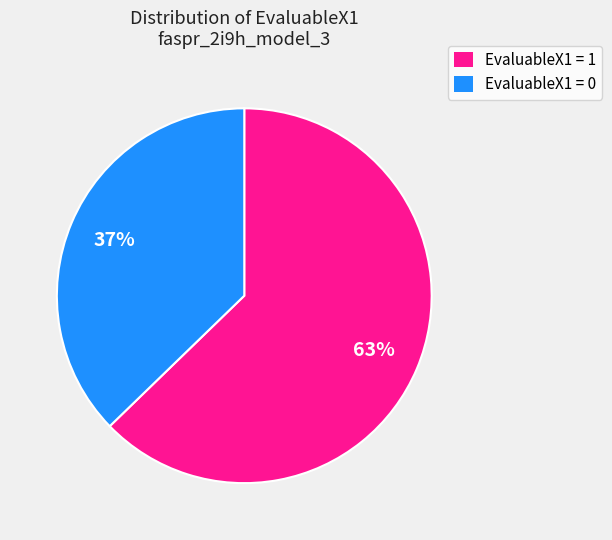

What is the ratio of the value at EvaluableX1 = 0 to the value at EvaluableX1 = 1?

0.6